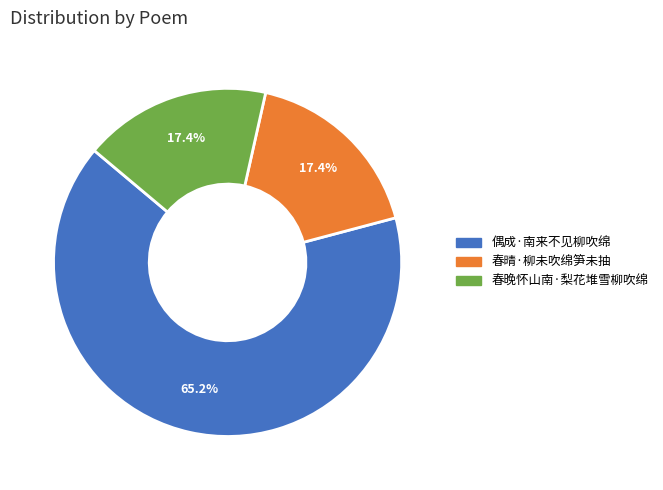

The 春晚怀山南·梨花堆雪柳吹绵 slice represents 4% of the pie. True or false?

False